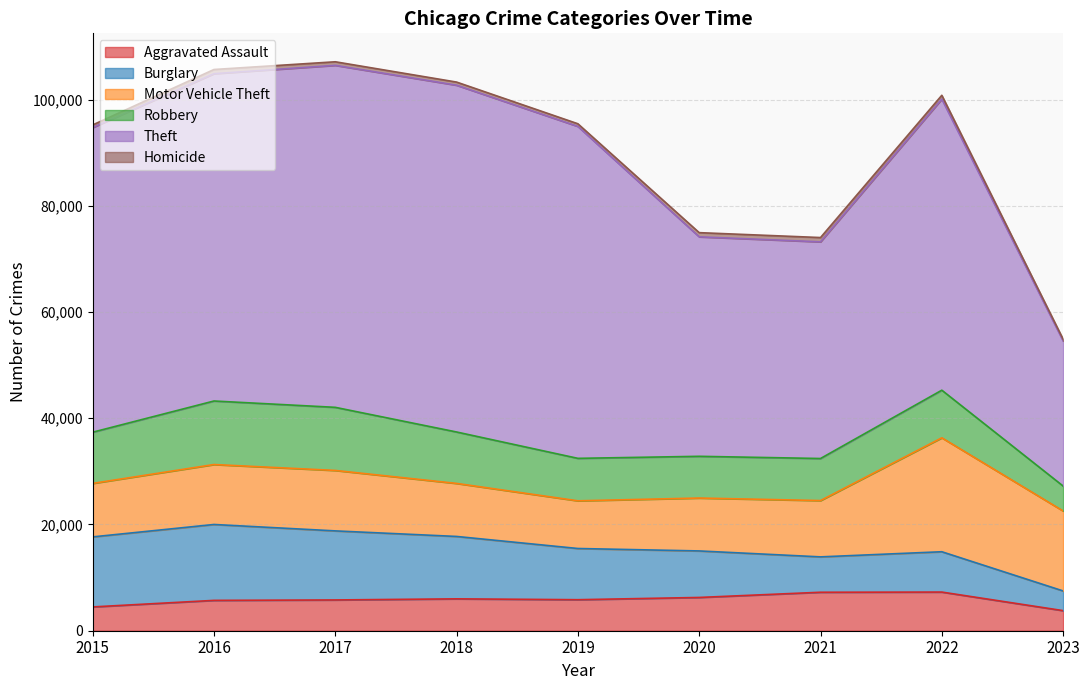

The Theft series shows 25256 at 2021. True or false?

False